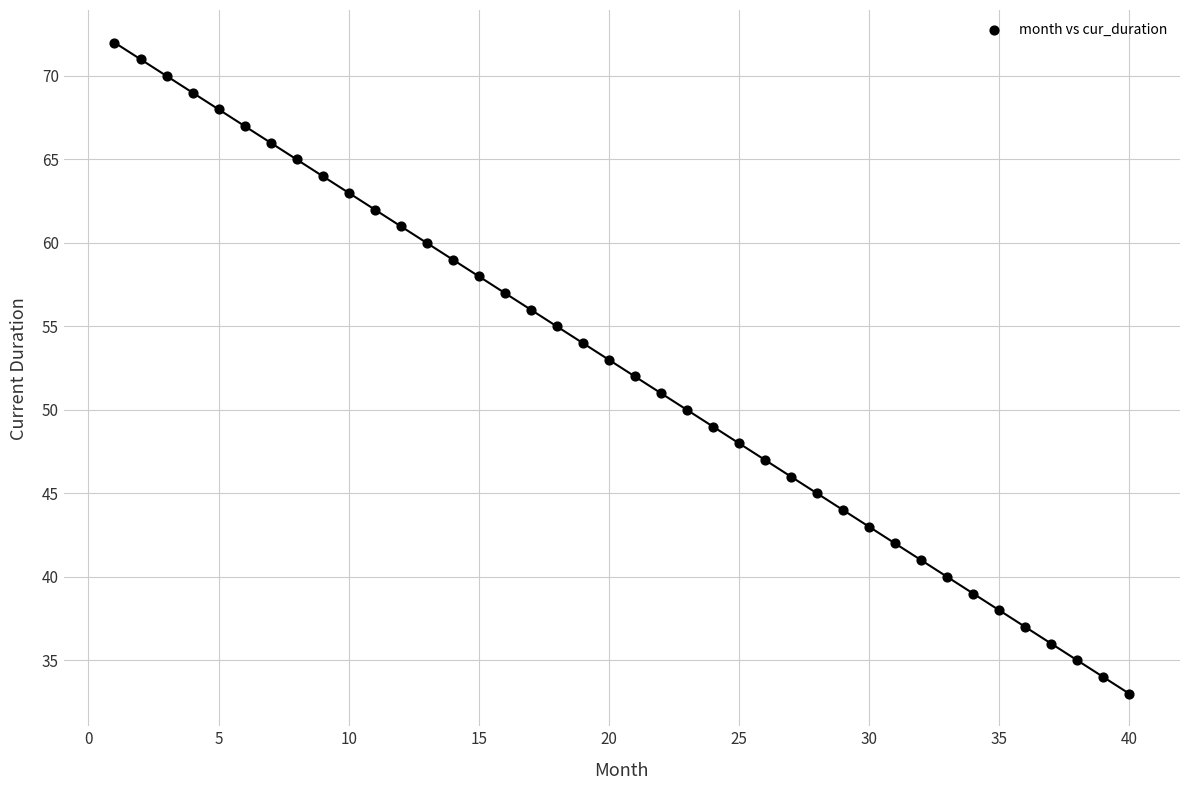

What is the range of X values (max minus min)?

39